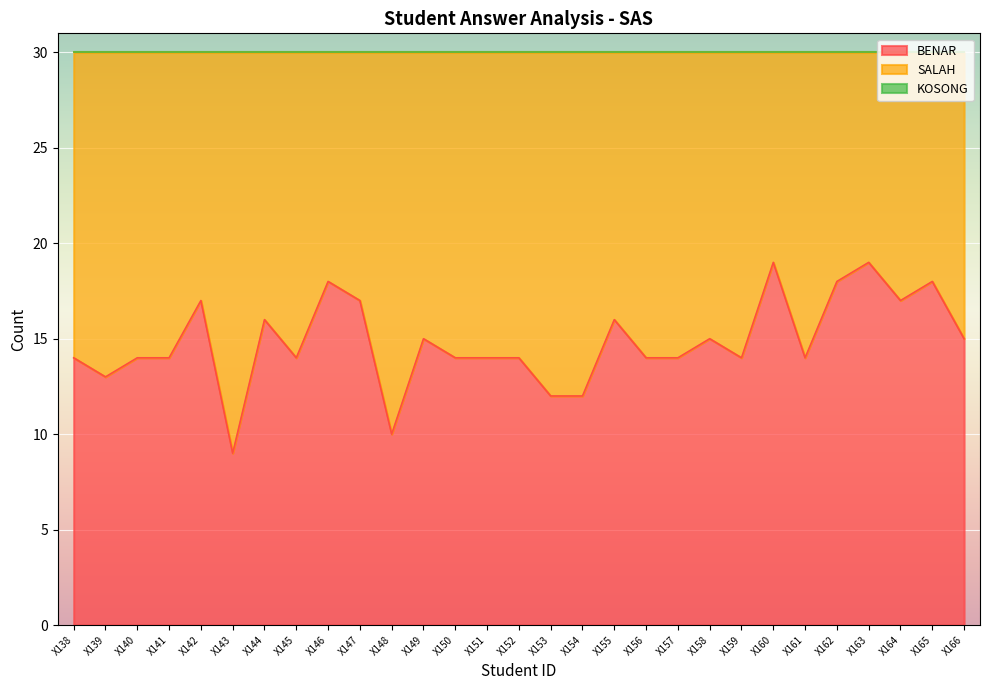

What is the difference between the second highest and minimum values in the SALAH series?

9